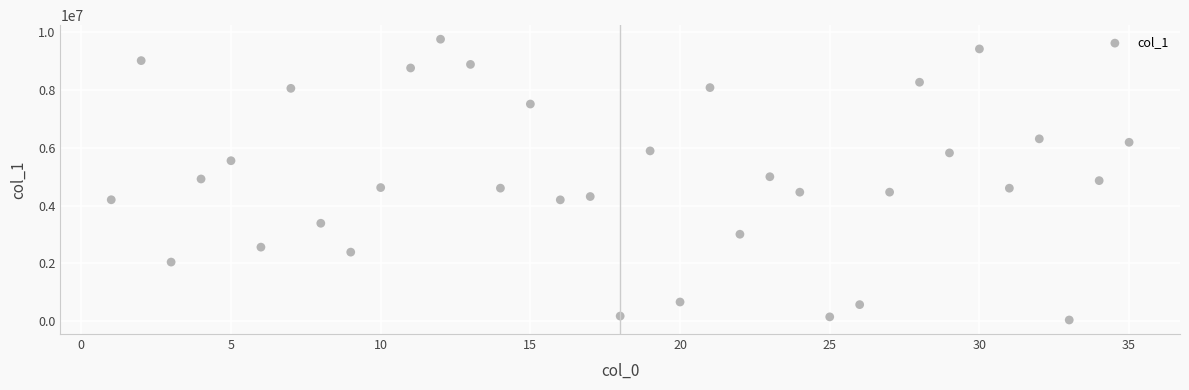

How many points are shown in the scatter plot?

35